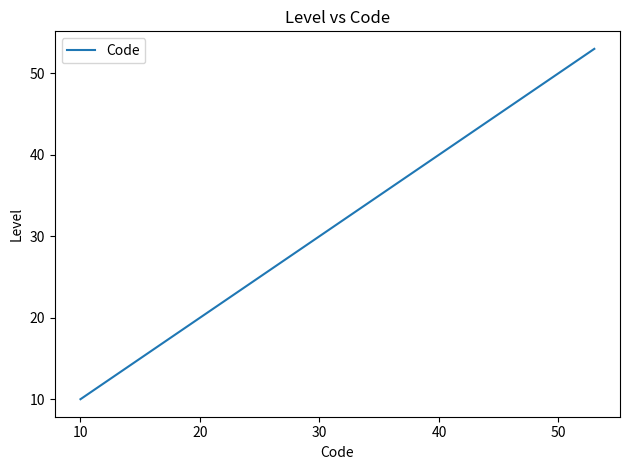

What is the difference between the maximum and minimum values?

43